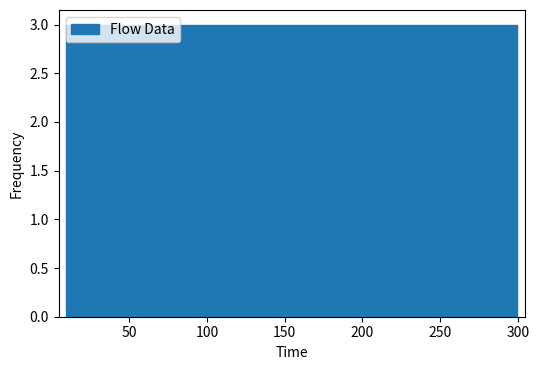

What is the height of the bar covering 270 to 300 on the x-axis? Neither the bar edges nor the heights are printed on the chart, so give them approximately, as read against the axes.

3